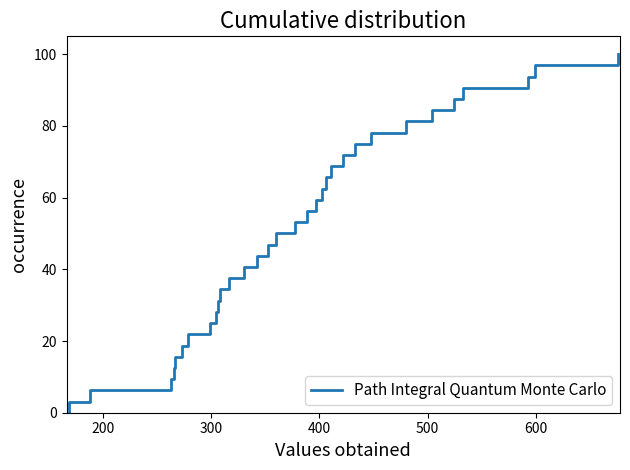

Reading left to right, transcribe all the data shown in this chart.

0.0	3.1	6.2	9.4	12.5	15.6	18.8	21.9	25.0	28.1	31.2	34.4	37.5	40.6	43.8	46.9	50.0	53.1	56.2	59.4	62.5	65.6	68.8	71.9	75.0	78.1	81.2	84.4	87.5	90.6	93.8	96.9	100.0